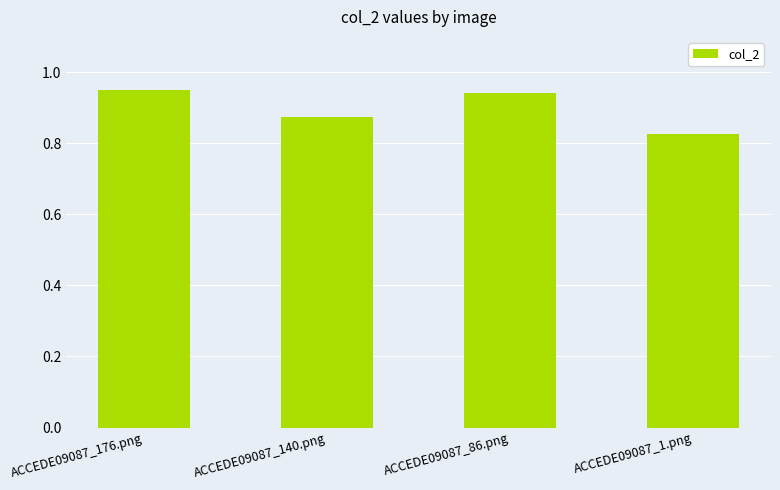

How many bars are there in total?

4